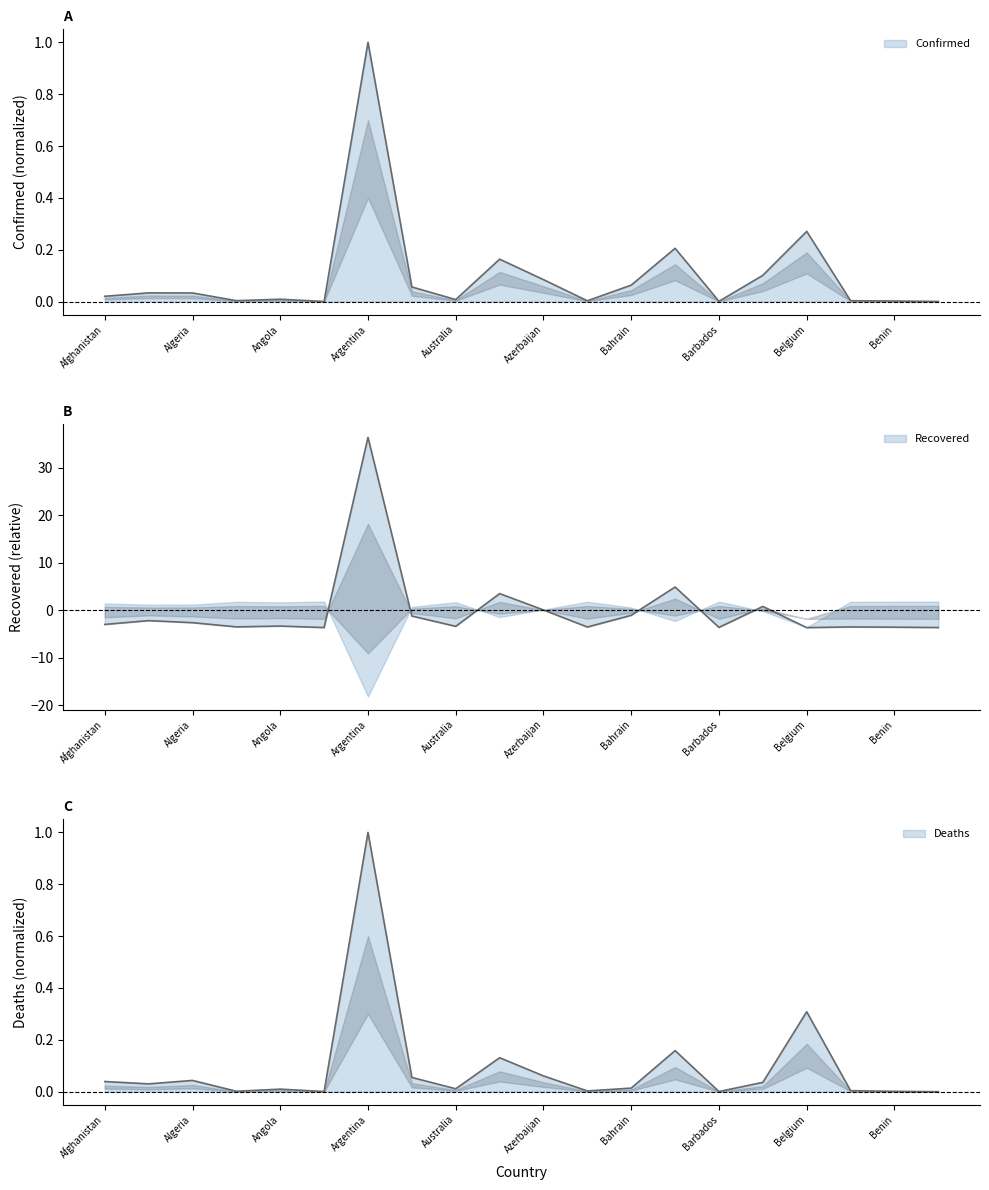

True or false: Recovered has a value of 4.9 at Bangladesh.

True